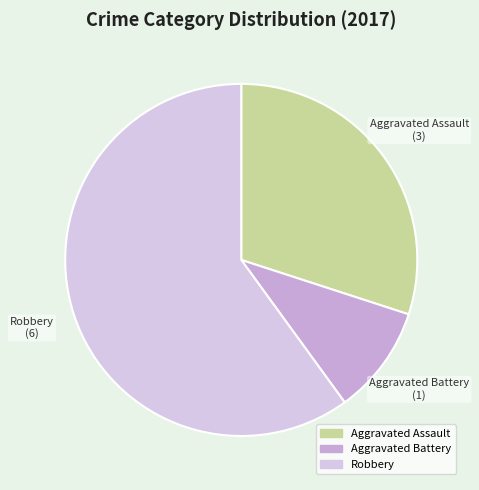

What is the smallest slice in the pie chart?

Aggravated Battery